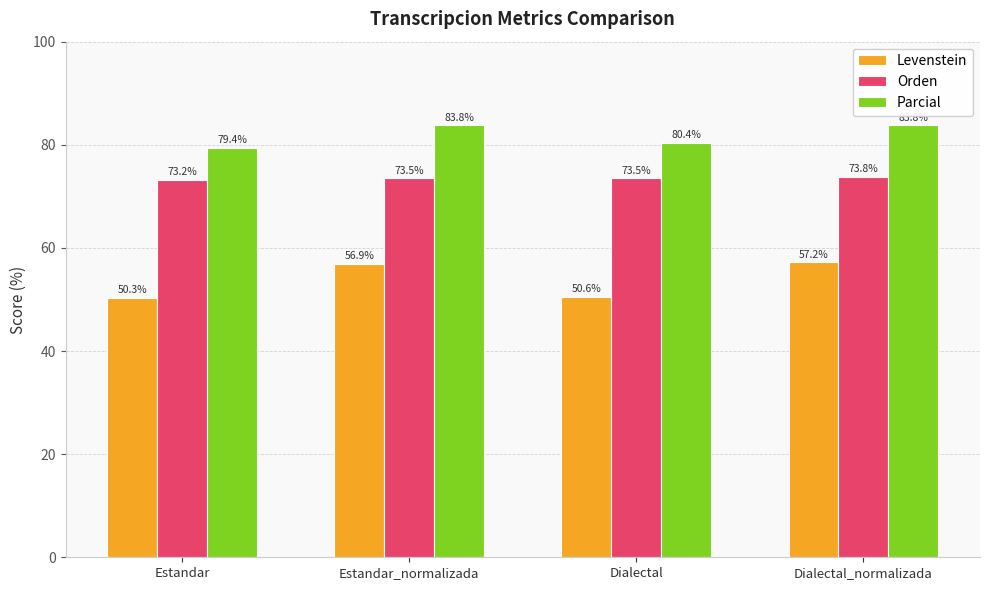

What is the label of the 2nd bar from the right?

Dialectal